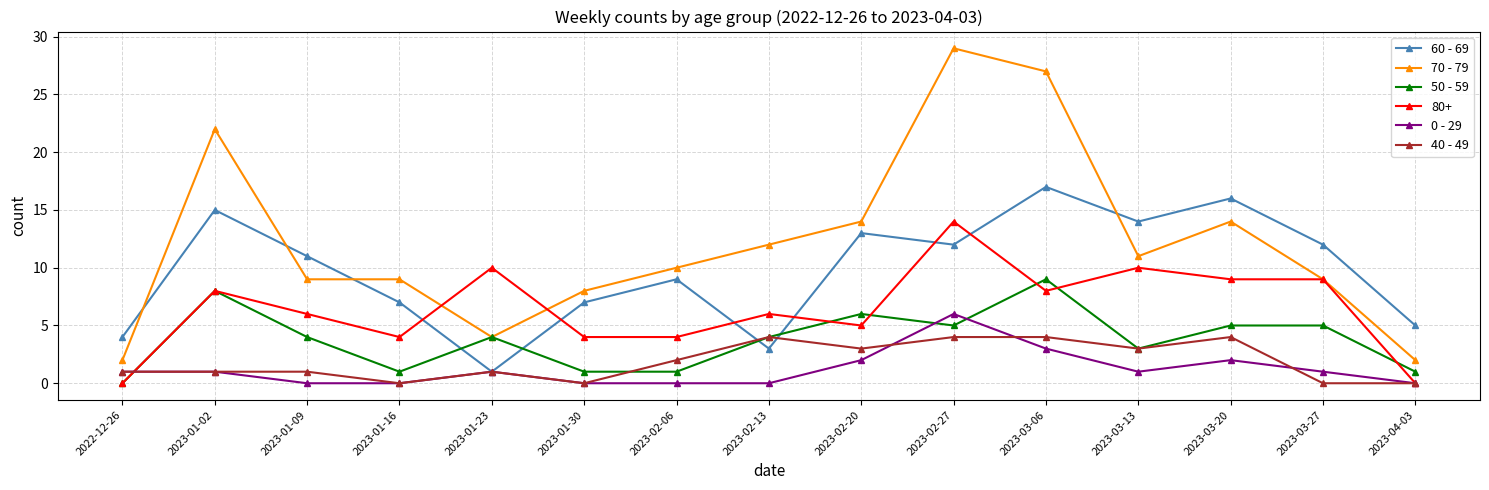

Which series ends up on top after the final intersection of 0 - 29 and 50 - 59?

50 - 59